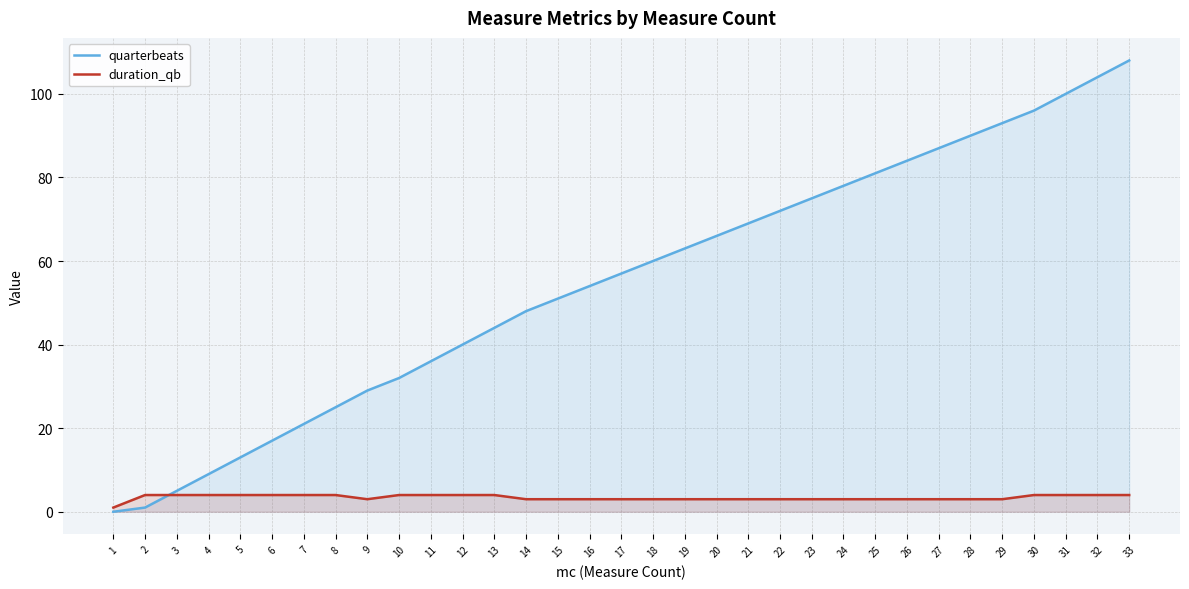

True or false: quarterbeats and duration_qb cross at least once.

True